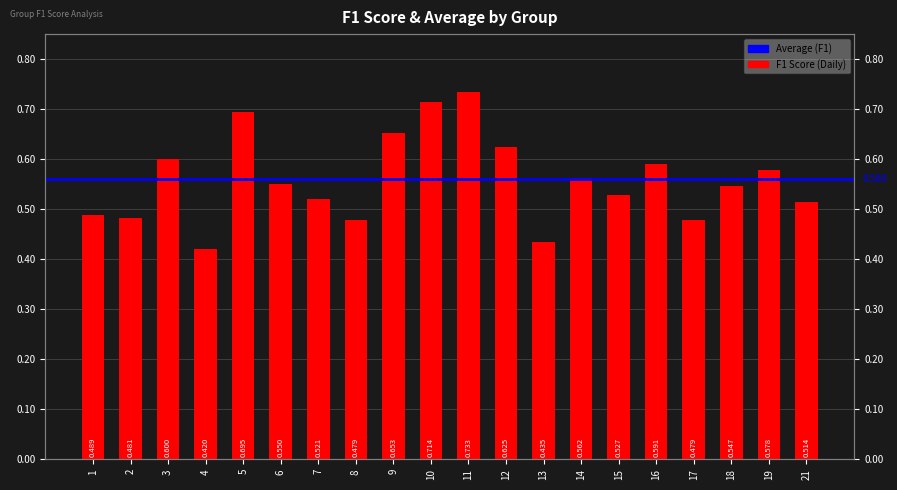

The value at 8 is 0.6. True or false?

False